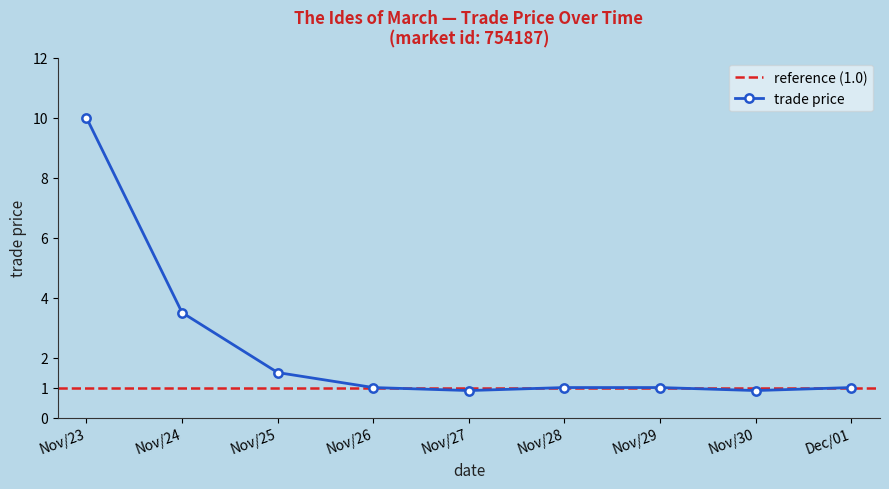

True or false: the data shows 10.0 at Nov/23.

True